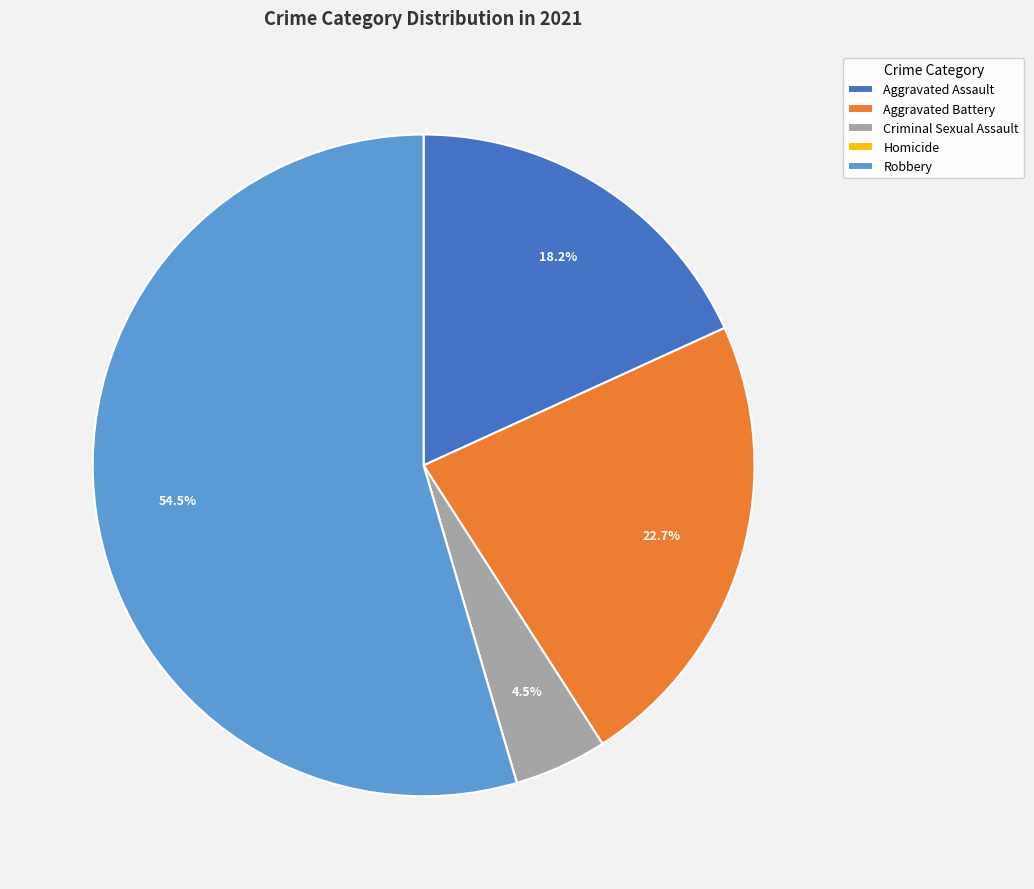

To the nearest percent, what portion does Aggravated Assault represent?

18%